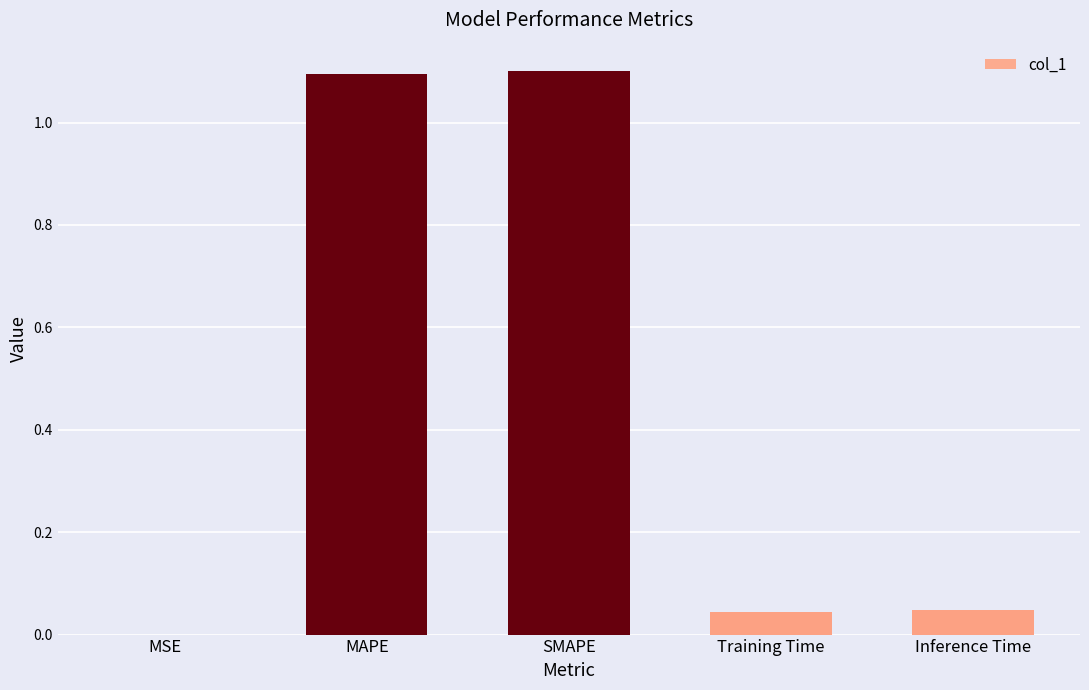

True or false: the data shows 1.1 at SMAPE.

True